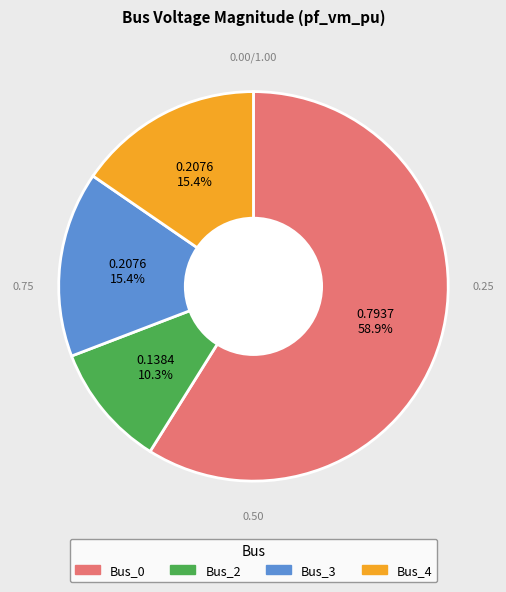

Does any single category account for the majority?

Yes